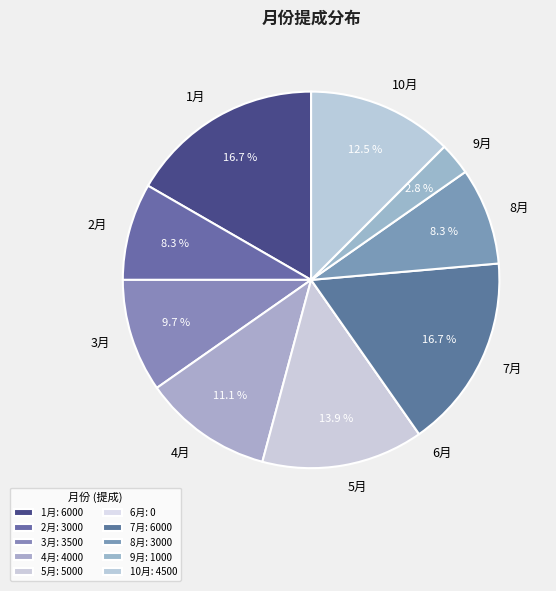

What percentage is NOT represented by 4月?

88.9%